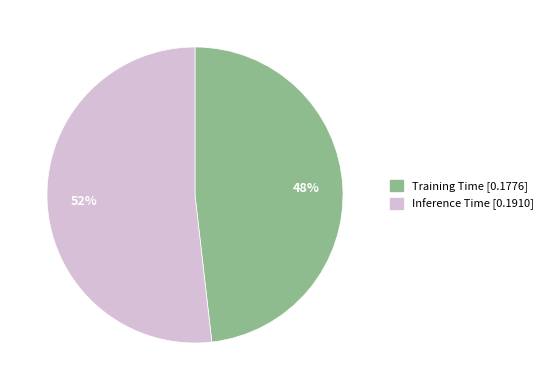

Which category has the biggest portion of the pie?

Inference Time